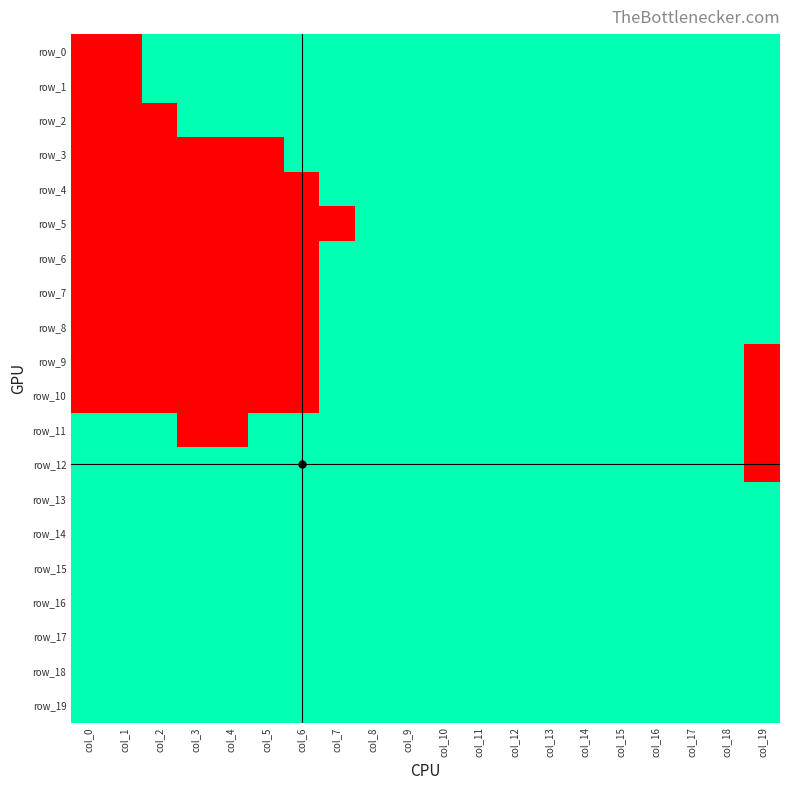

At col_19, list the series in order from smallest to largest.

row_9, row_10, row_11, row_12, row_0, row_1, row_2, row_3, row_4, row_5, row_6, row_7, row_8, row_13, row_14, row_15, row_16, row_17, row_18, row_19